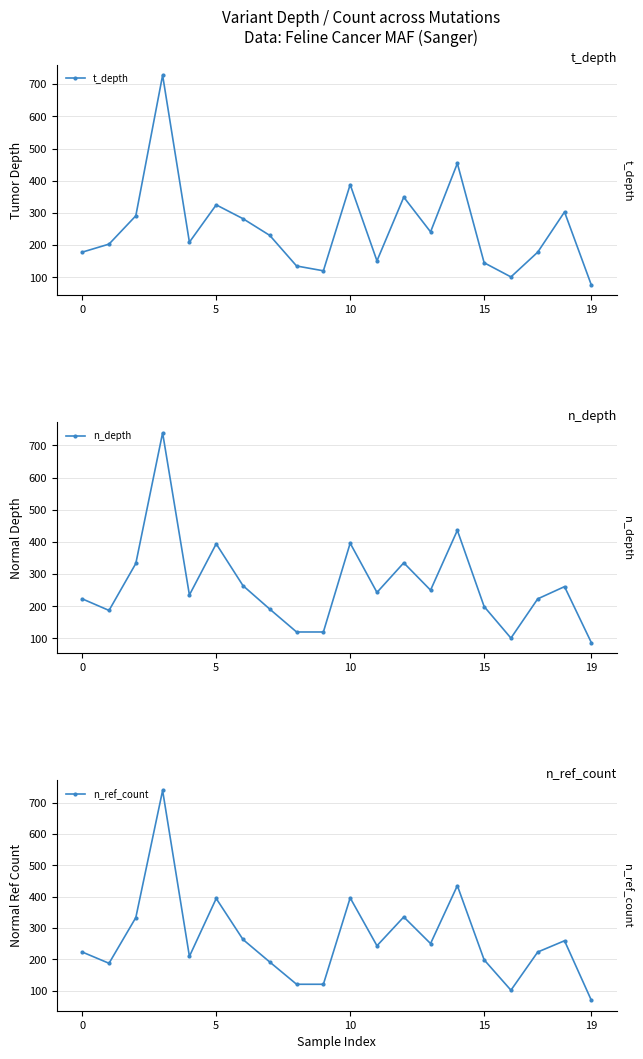

What is the difference between the maximum and minimum values in the t_depth series?

652